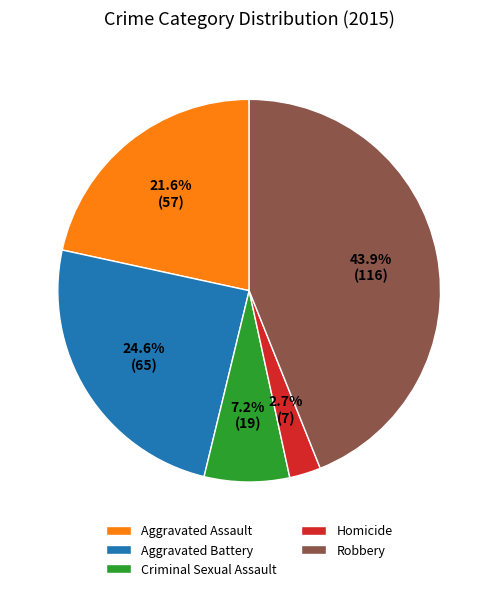

To the nearest percent, what is the average slice percentage?

20%